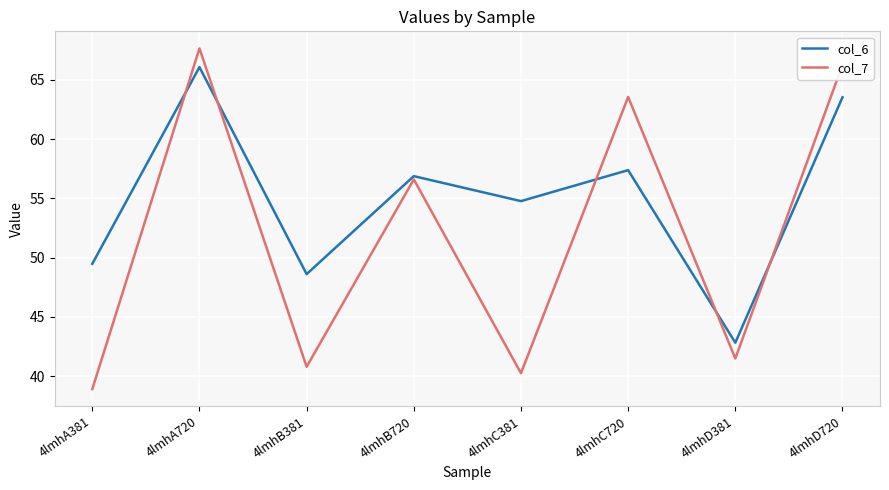

What is the difference between the col_6 values at 4lmhD381 and 4lmhA720?

23.3